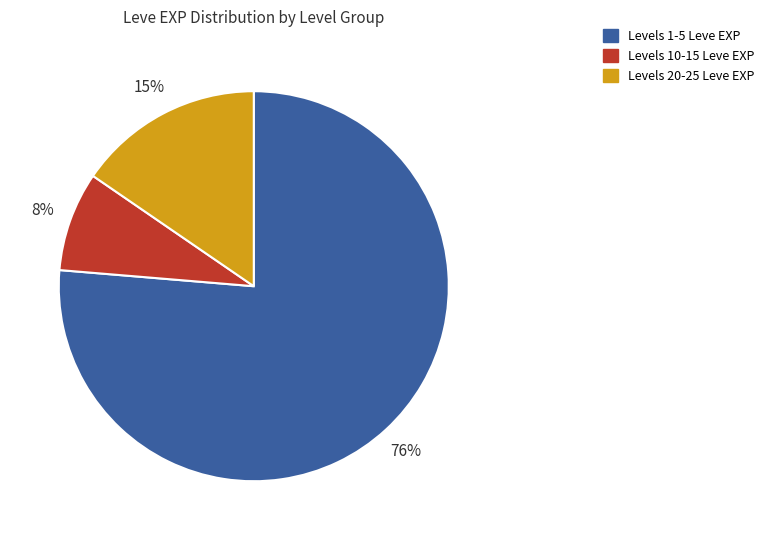

To the nearest percent, what is the average slice percentage?

33%